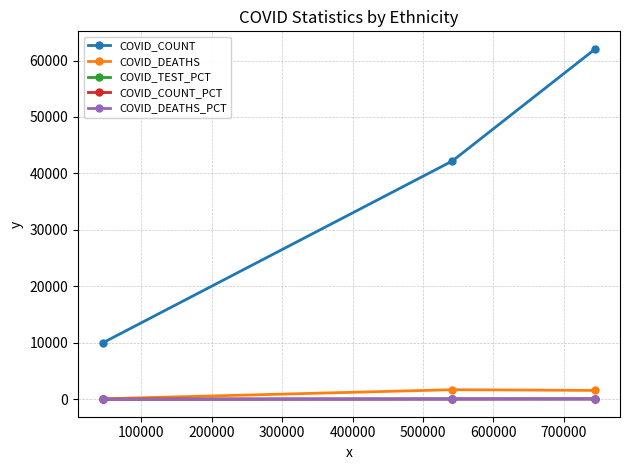

Which series has the largest total across all categories?

COVID_COUNT